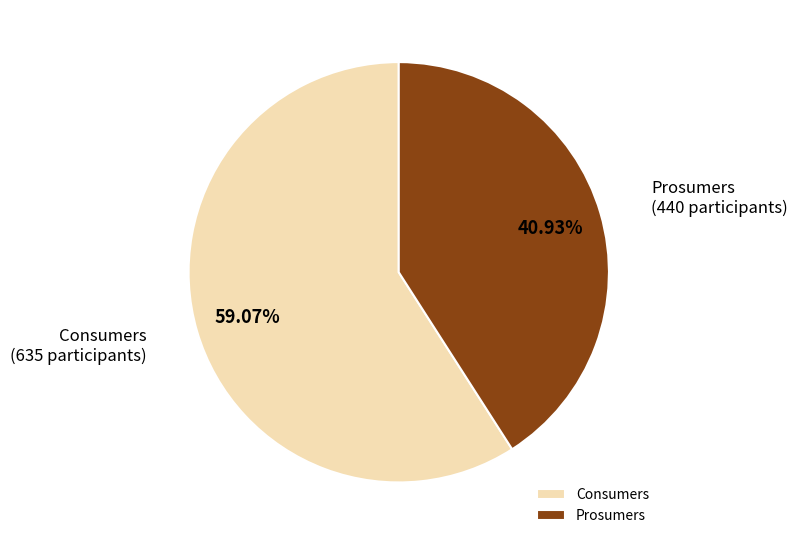

Is Prosumers the majority of the pie?

No